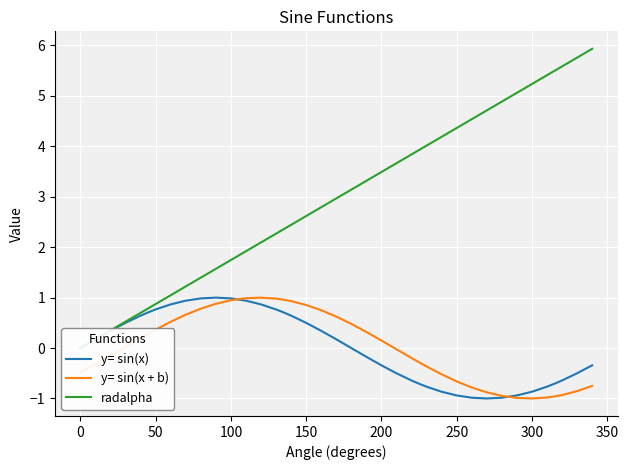

Is it true that y= sin(x + b) equals 1.4 at 100?

False